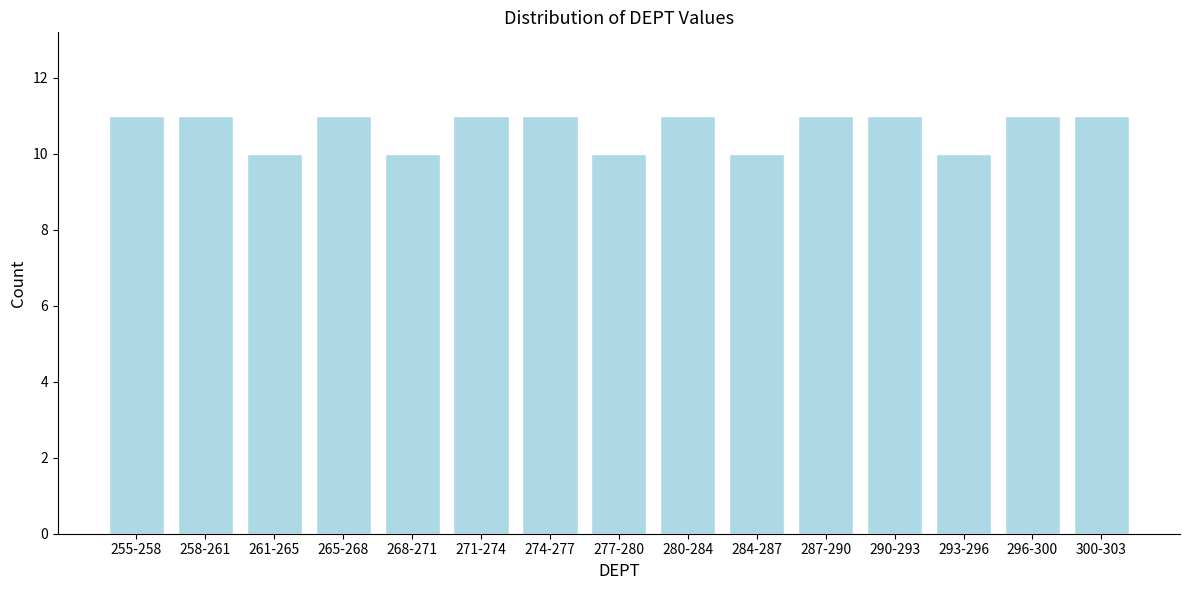

Reading left to right, what are all the values shown in this chart?

255-258=11	258-261=11	261-265=10	265-268=11	268-271=10	271-274=11	274-277=11	277-280=10	280-284=11	284-287=10	287-290=11	290-293=11	293-296=10	296-300=11	300-303=11